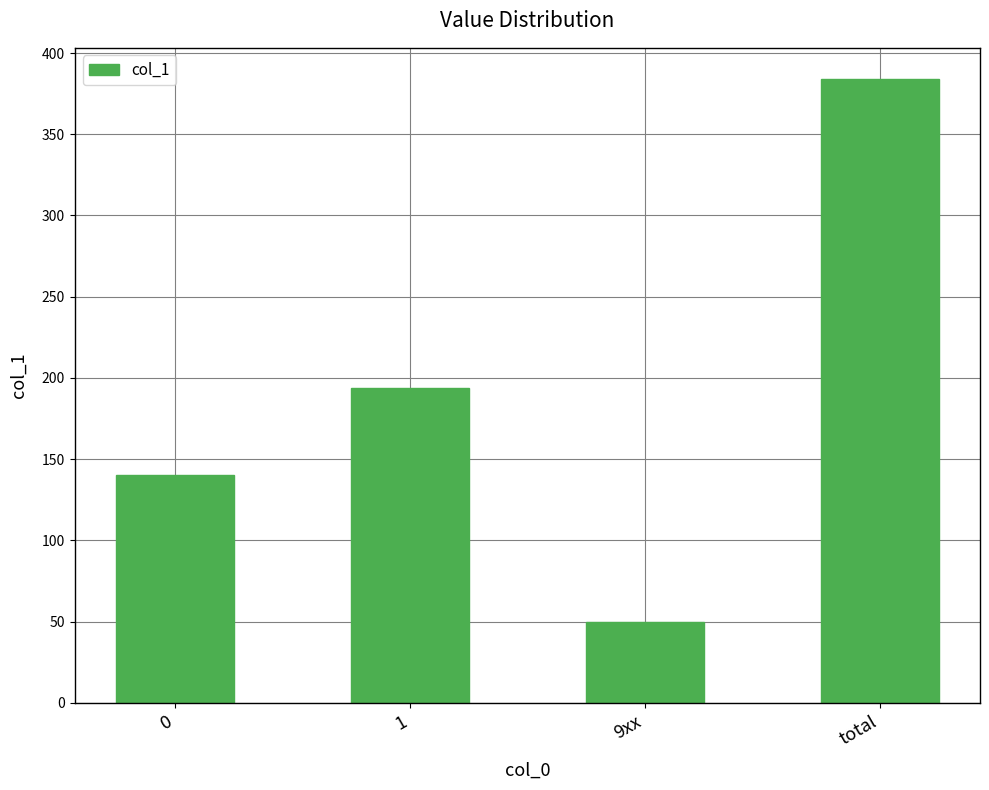

The value at 0 is 31. True or false?

False